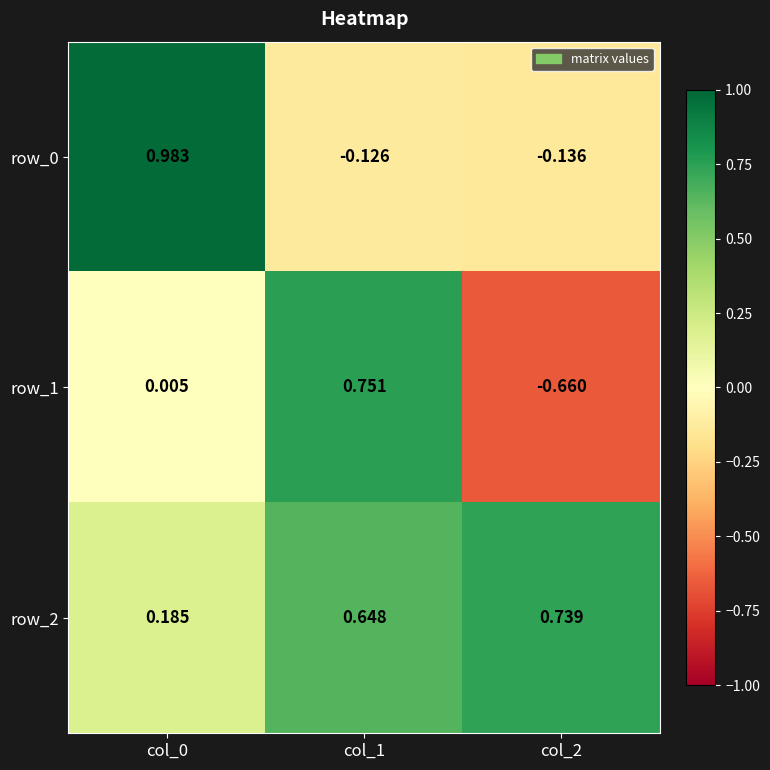

Is the value of row_2 at col_2 greater than the value of row_1 at col_0?

Yes